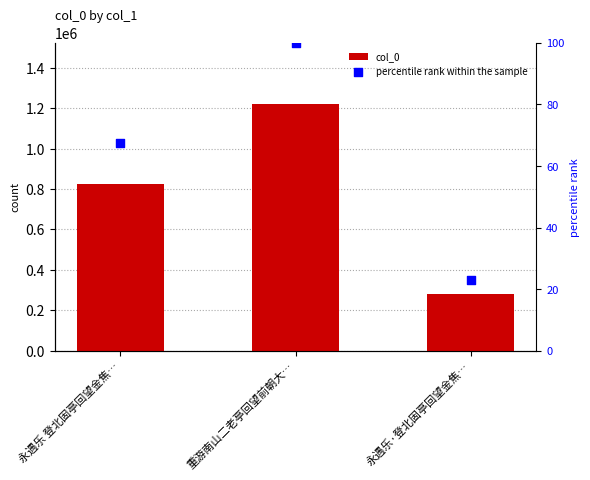

At which category is the sum across all series the highest?

重游南山二老亭回望前朝大…